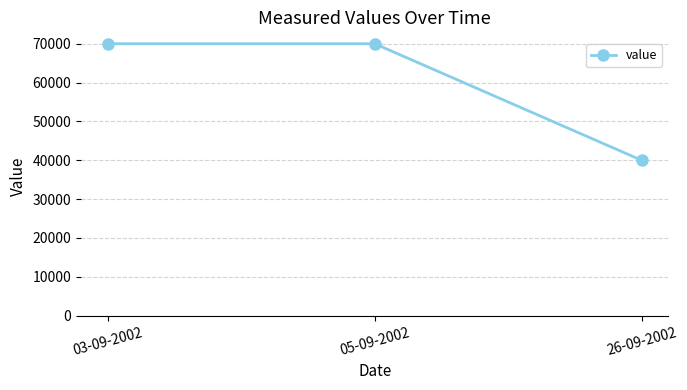

What is the ratio of the value at 26-09-2002 to the value at 05-09-2002?

0.6